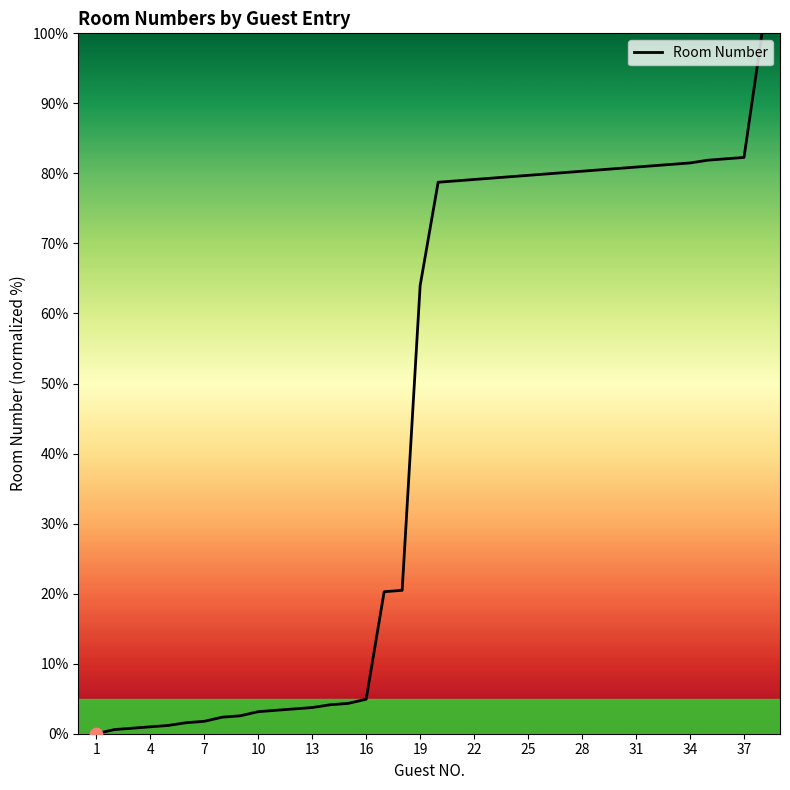

What is the difference between the maximum and minimum values?

100.0